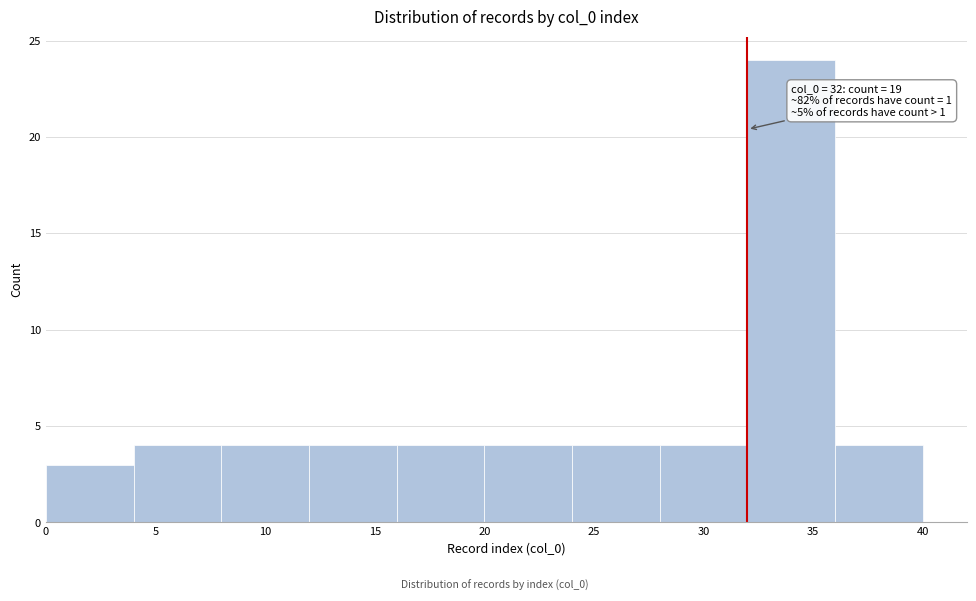

Over which range of the x-axis is the bar tallest?

32 to 36